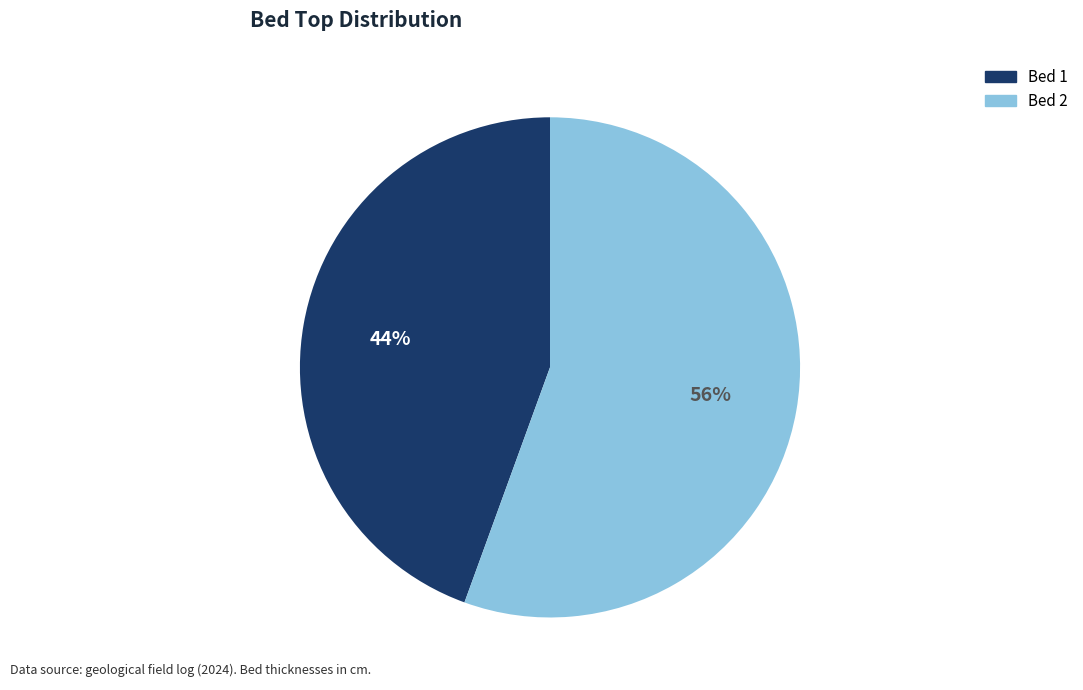

How many slices are in this pie chart?

2